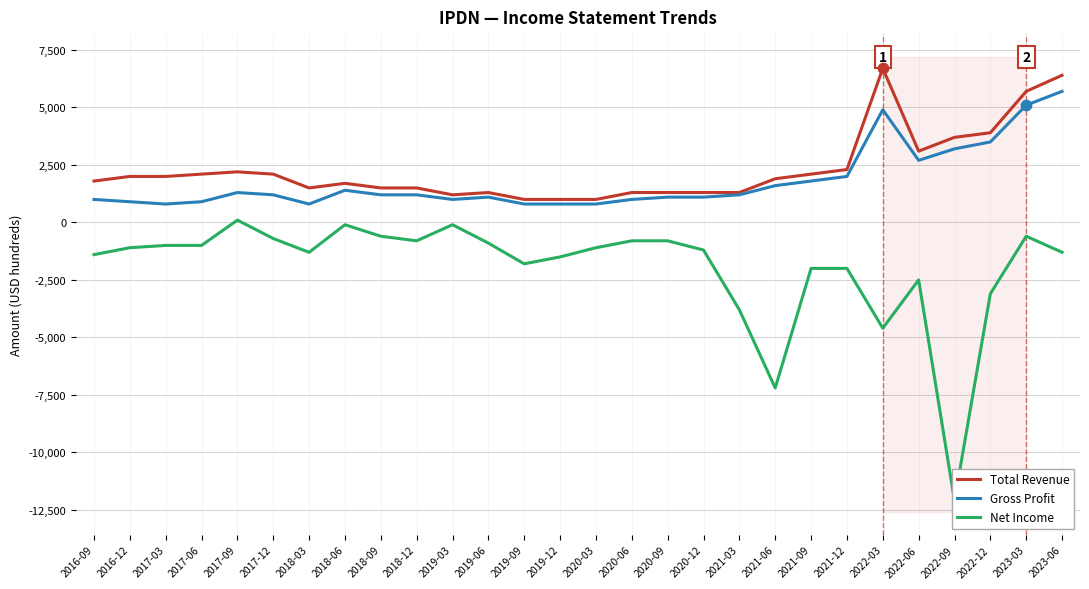

Which series has the largest total across all categories?

Total Revenue